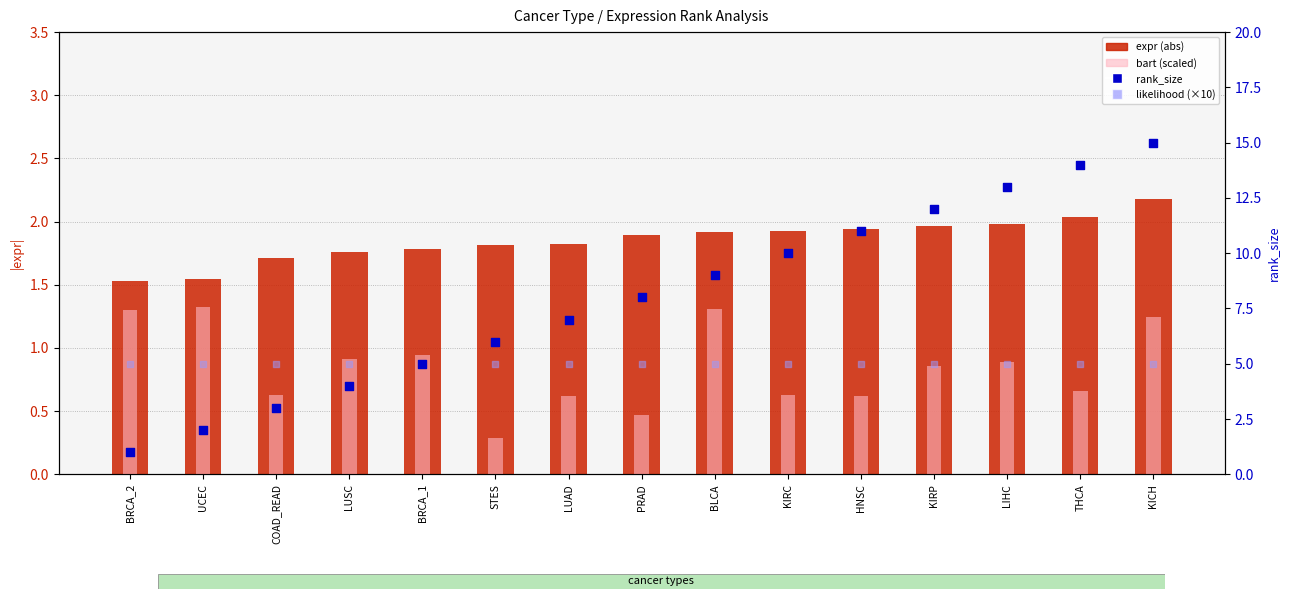

At which category is the sum across all series the highest?

KICH